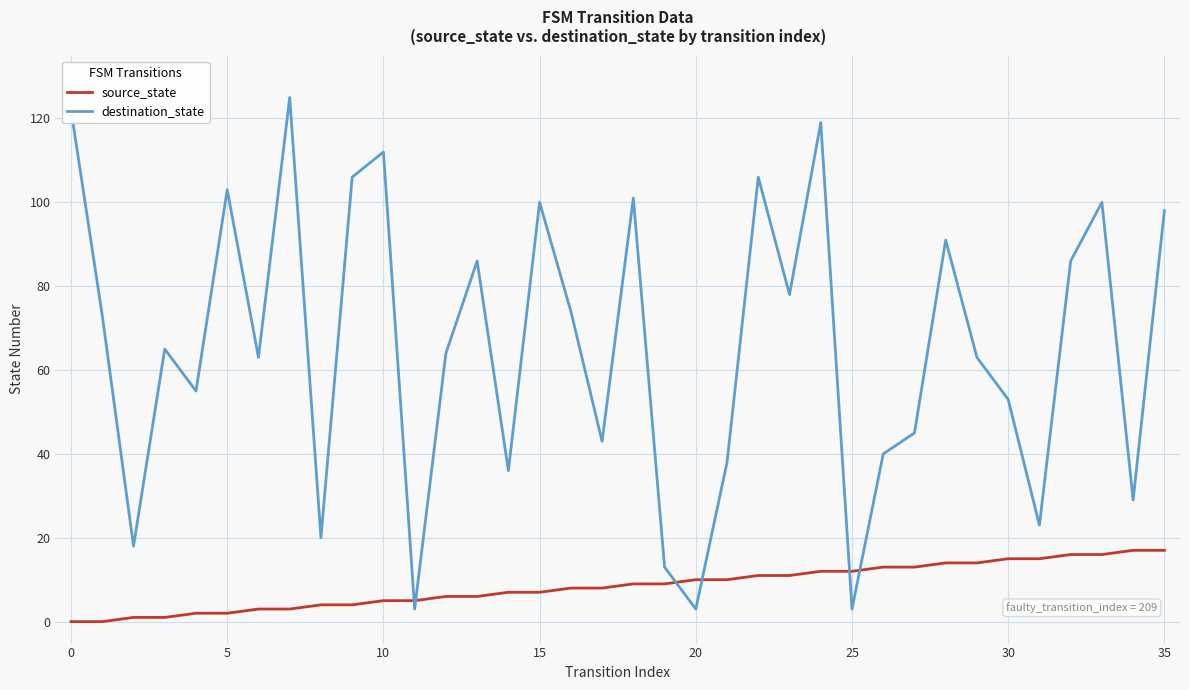

What is the greatest value displayed?

125